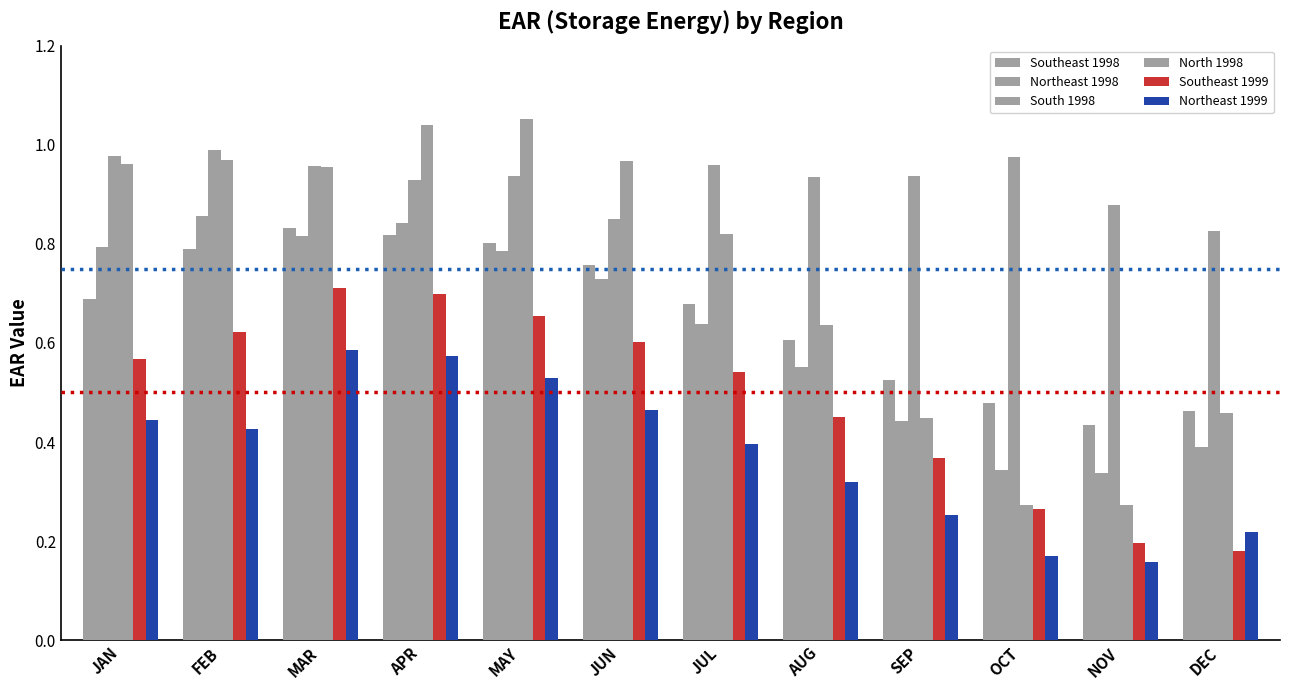

Does the chart contain any negative values?

No